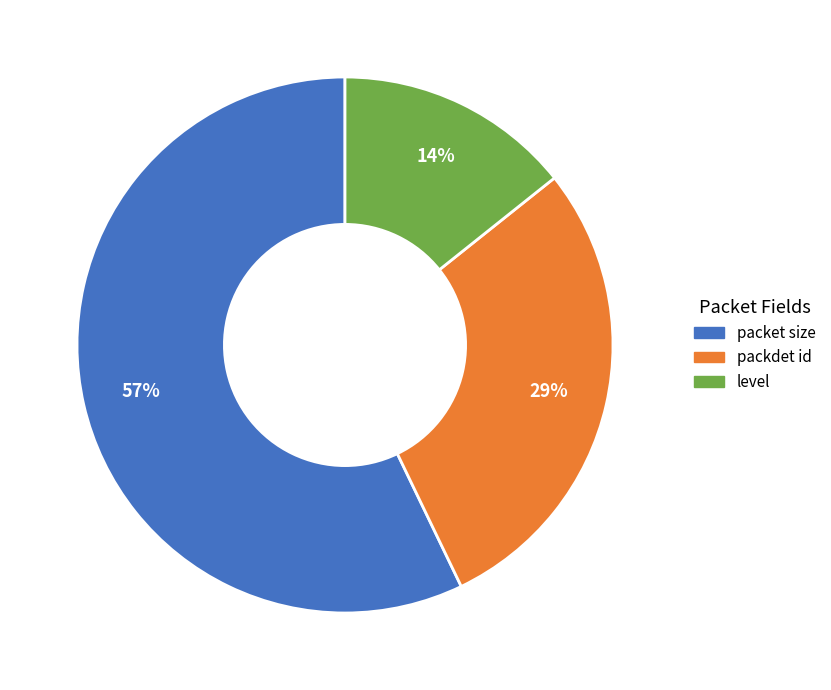

Which slice is the largest?

packet size